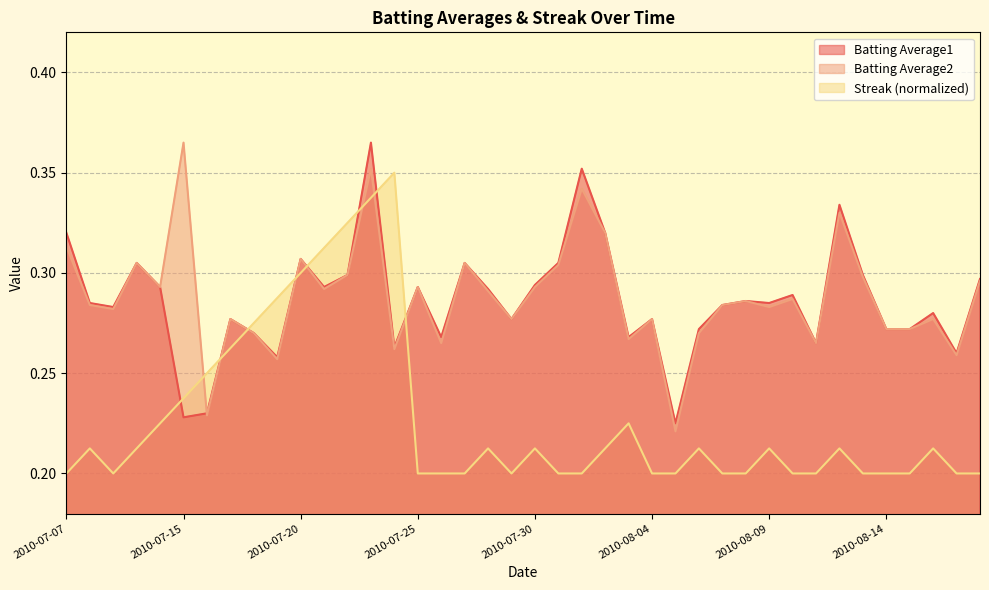

What is the sum of the Batting Average1 values at 2010-08-15 and 2010-07-16?

0.5